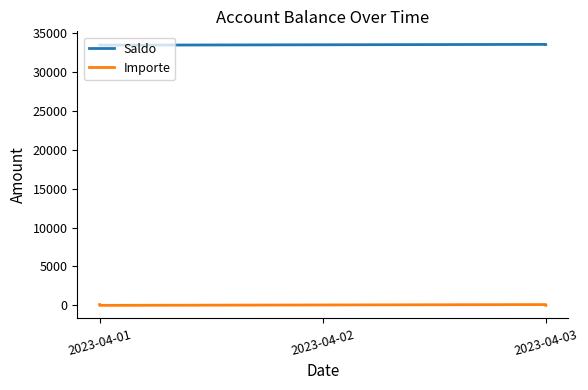

At which category does the chart reach its minimum across all series?

2023-04-01